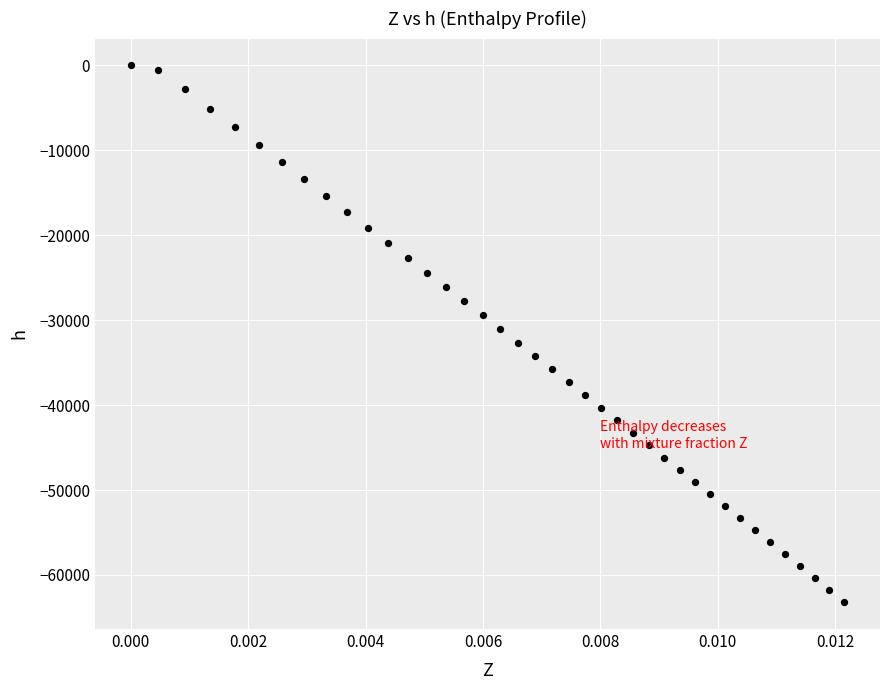

What is the range of Y values (max minus min)?

63207.8